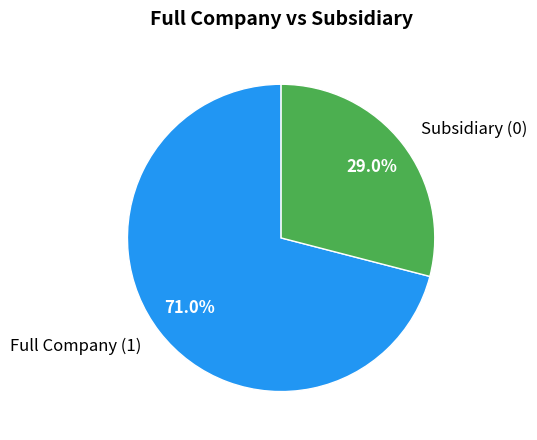

To the nearest percent, what percentage of the pie is Full Company (1)?

71%